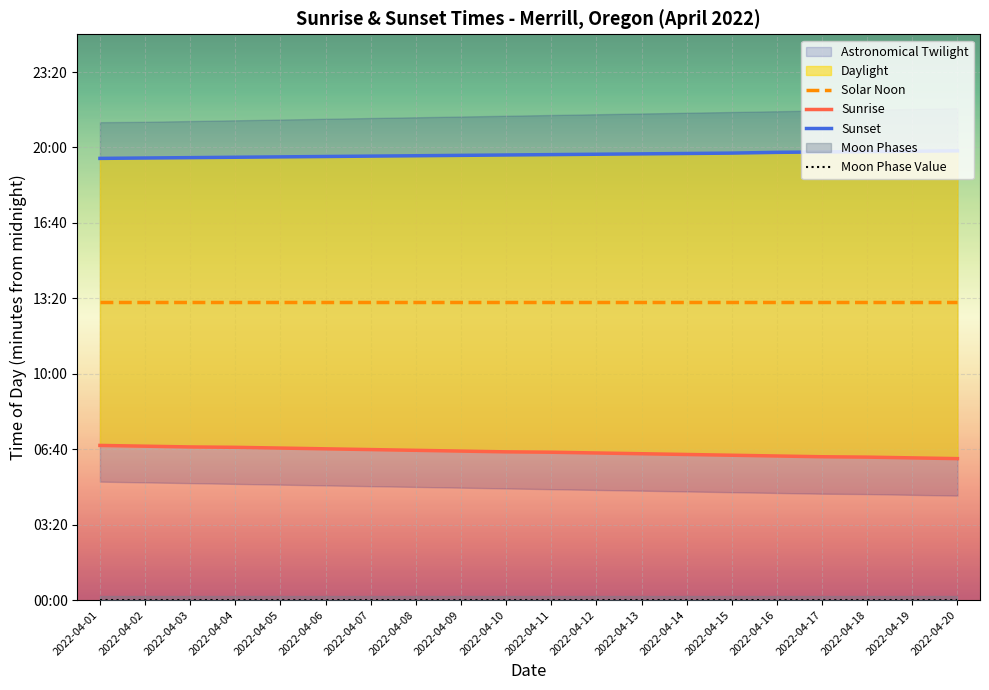

True or false: Moon Phase Value has more than 1 points higher than both neighbors.

False